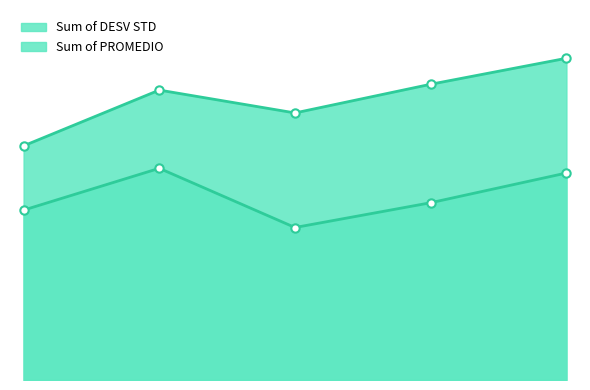

Where is the first local minimum for Sum of DESV STD?

100